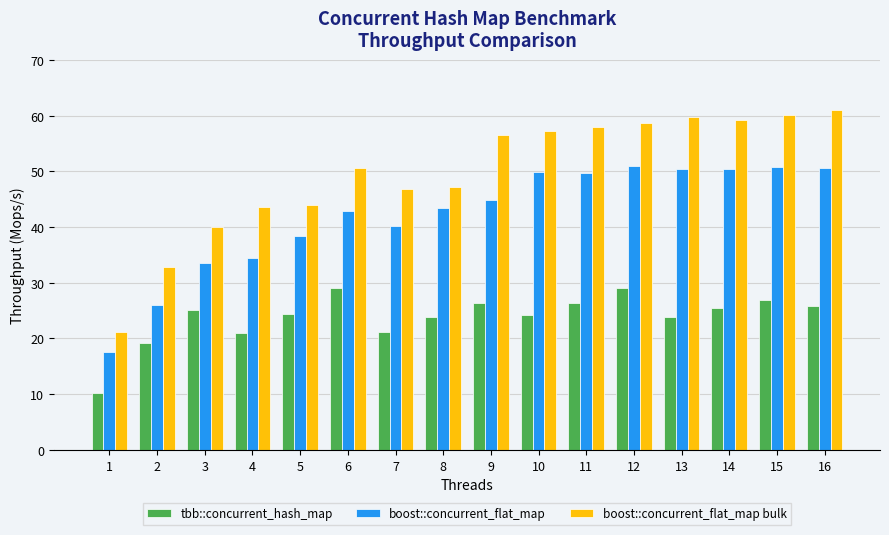

What value does the boost::concurrent_flat_map series have at 2?

26.1